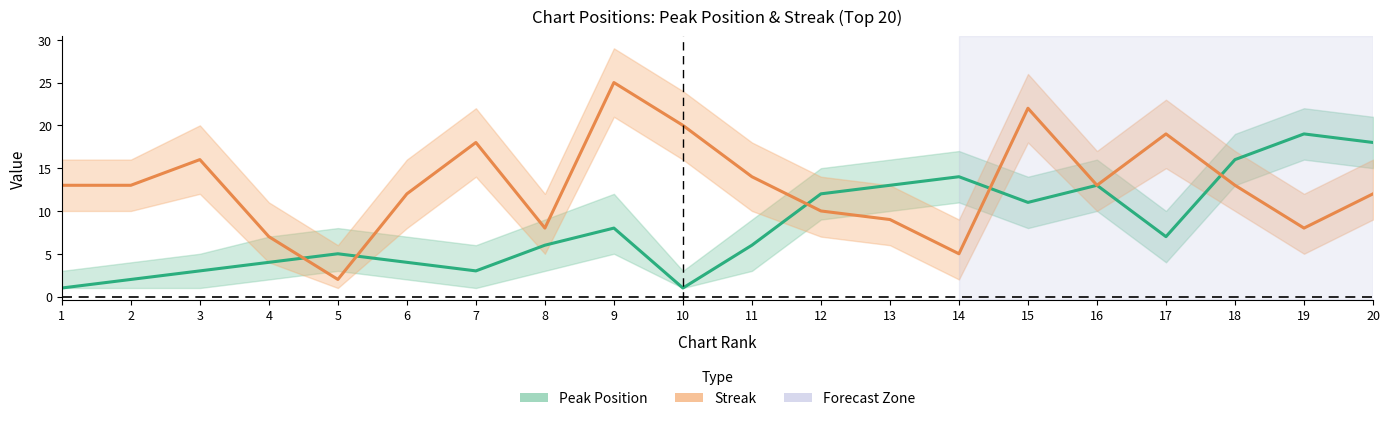

List the labels in order of Peak Position value, largest first.

19, 20, 18, 14, 13, 16, 12, 15, 9, 17, 8, 11, 5, 4, 6, 3, 7, 2, 1, 10